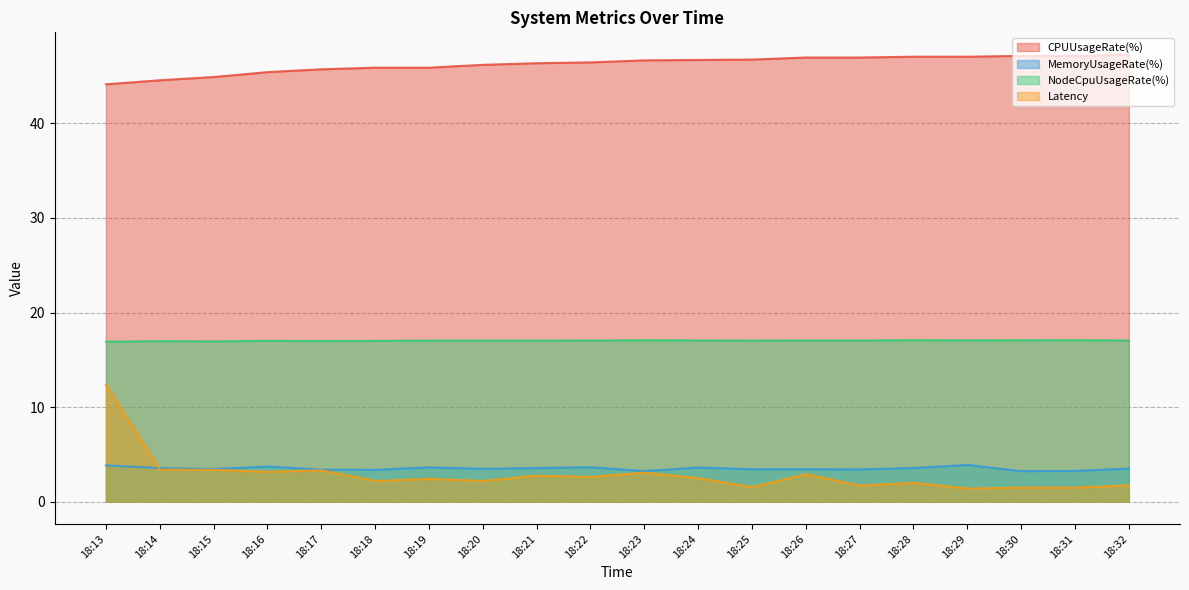

Does the chart have visible grid lines?

Yes